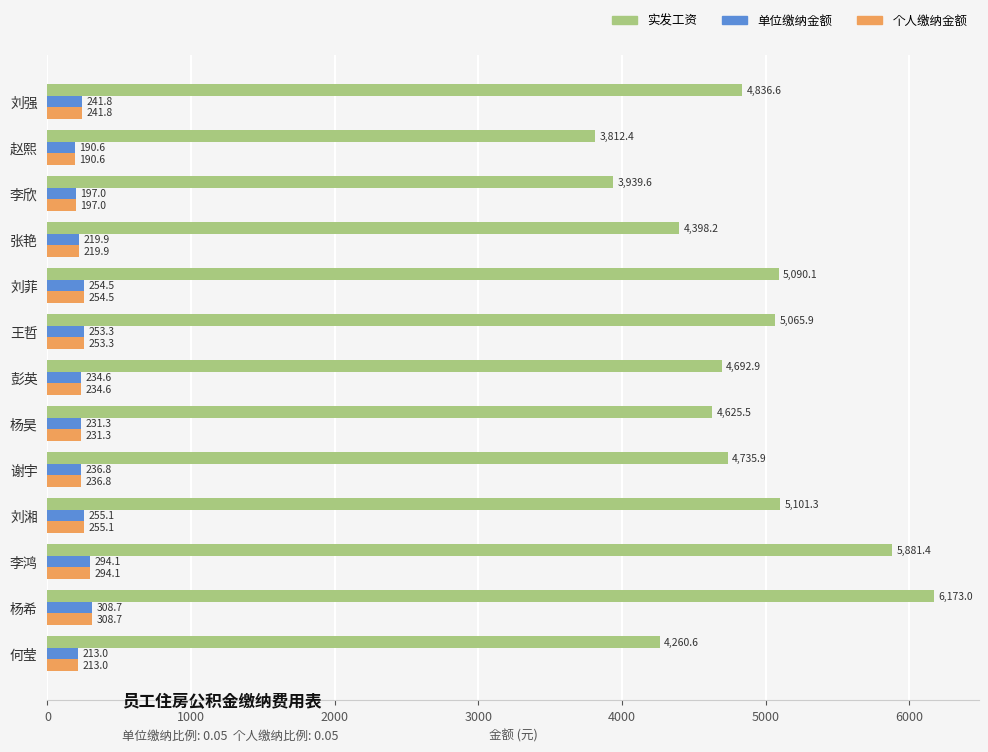

What is the sum of the 实发工资 values at 彭英 and 谢宇?

9428.8